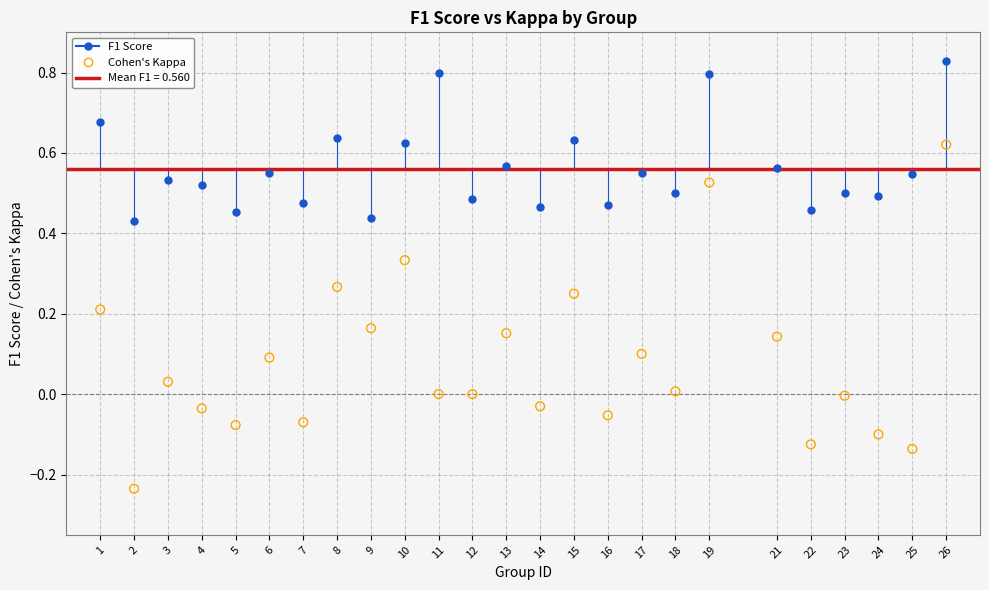

Which series contains the highest Y value?

F1 Score